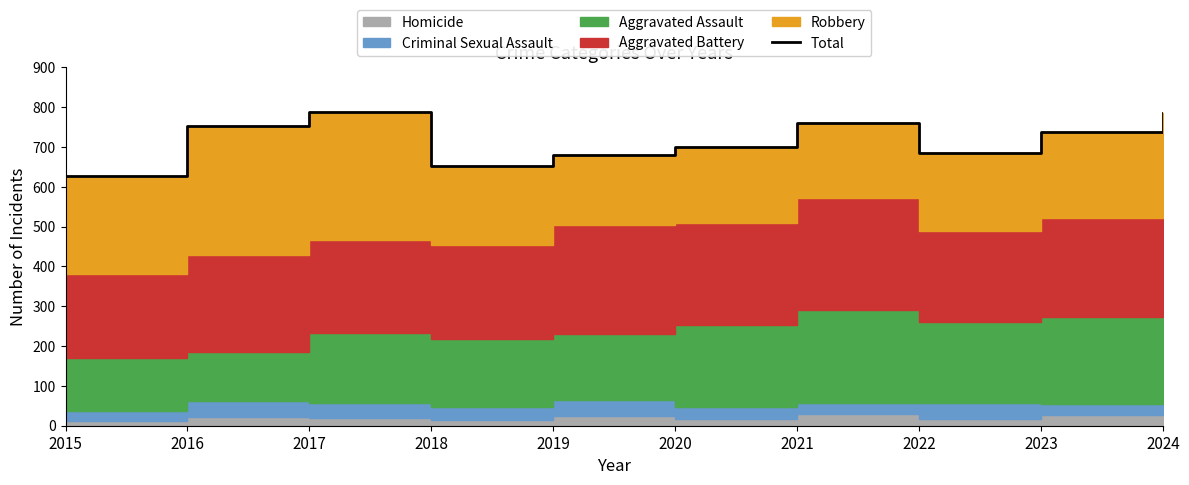

Where is the data nearest to the value 708?

2020